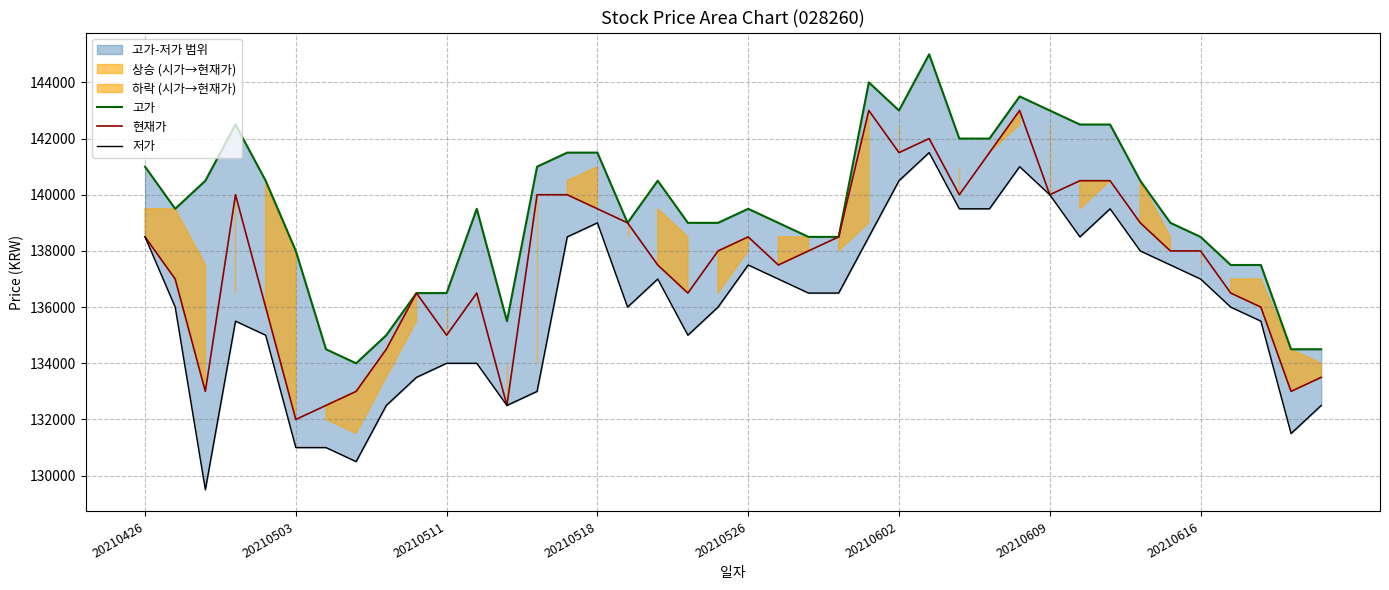

What is the highest value of the 현재가 series?

143000